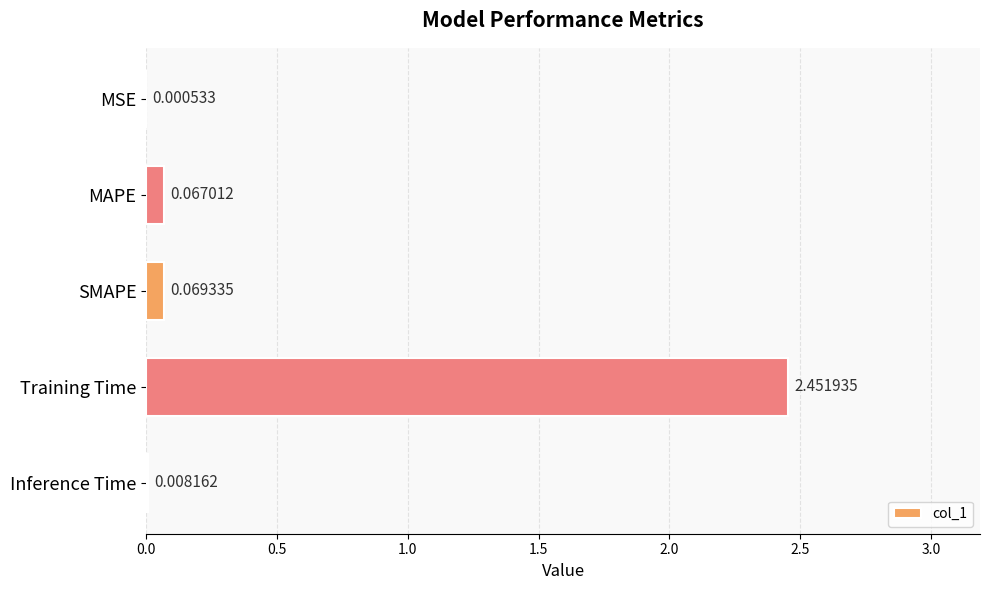

Which label corresponds to the largest value in the chart?

Training Time